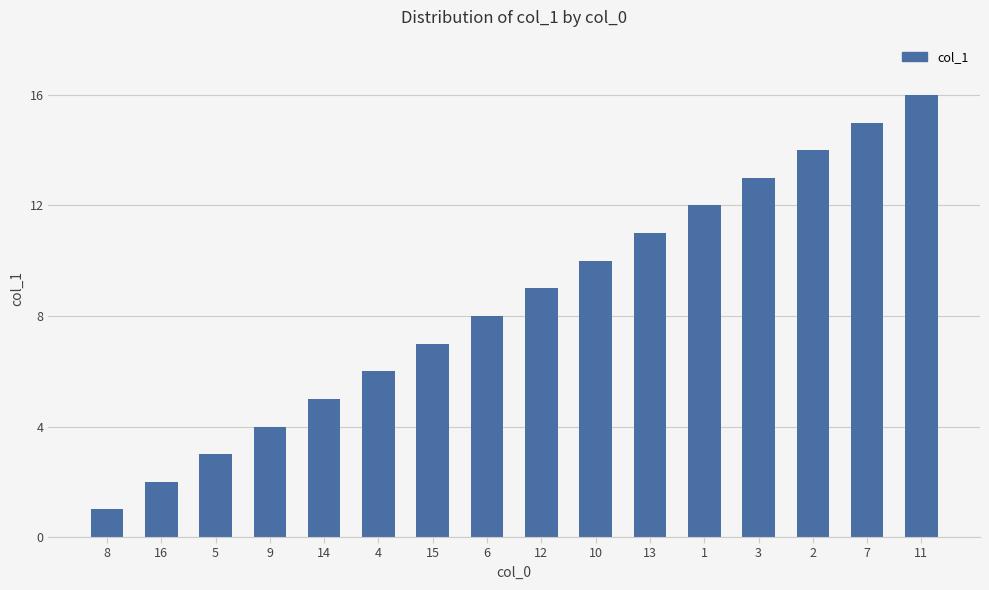

List the labels in order of value, largest first.

11, 7, 2, 3, 1, 13, 10, 12, 6, 15, 4, 14, 9, 5, 16, 8